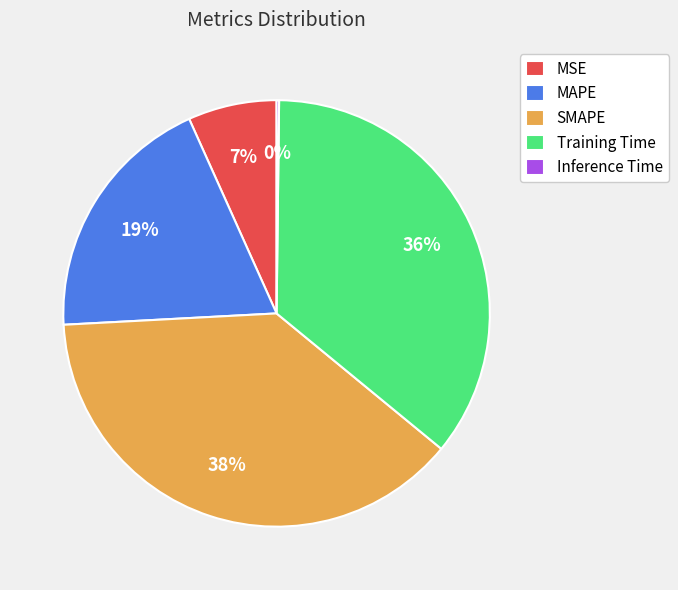

Which slice is the largest?

SMAPE